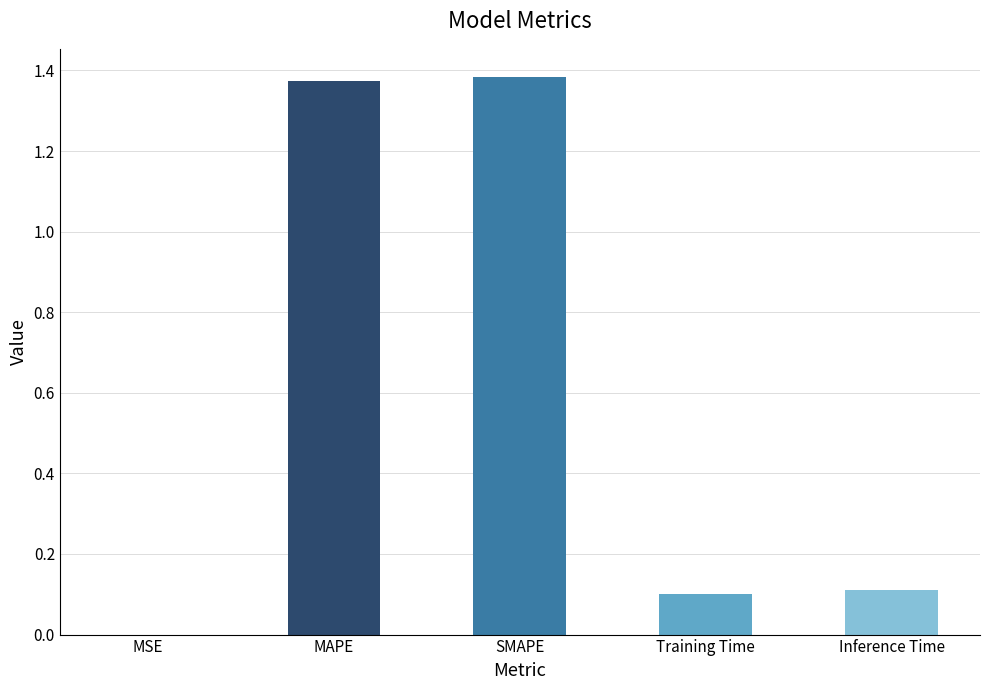

Are the bars horizontal?

No